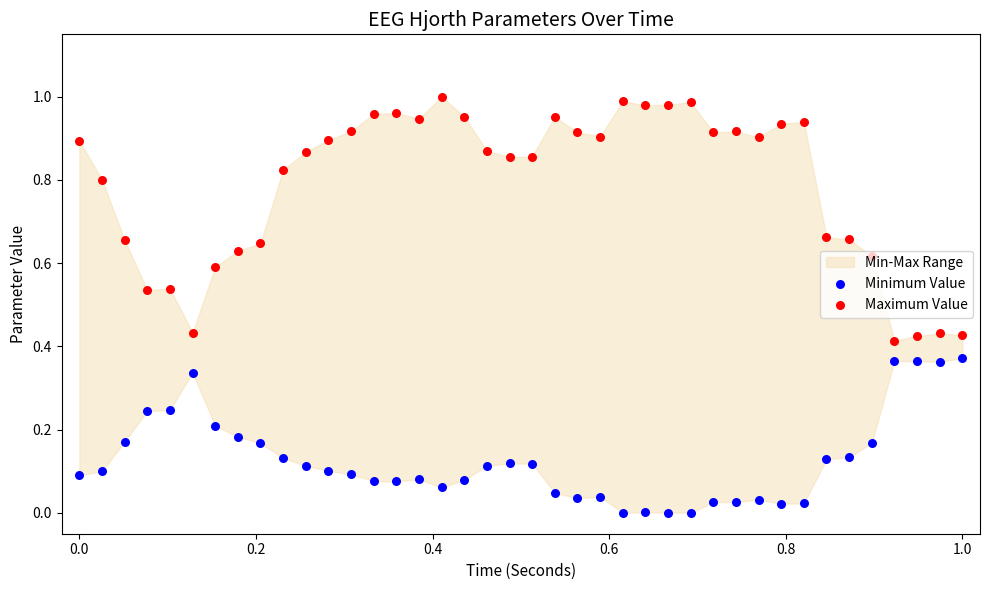

Is the value of Minimum Value at 16 greater than the value of Maximum Value at 0.0?

No